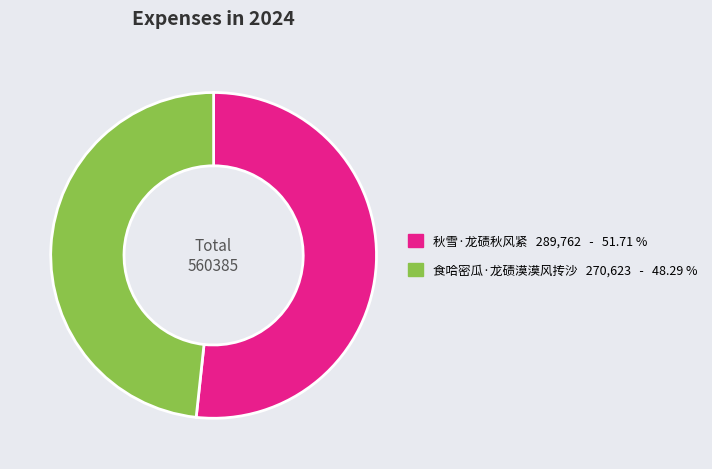

Does any single category account for the majority?

Yes